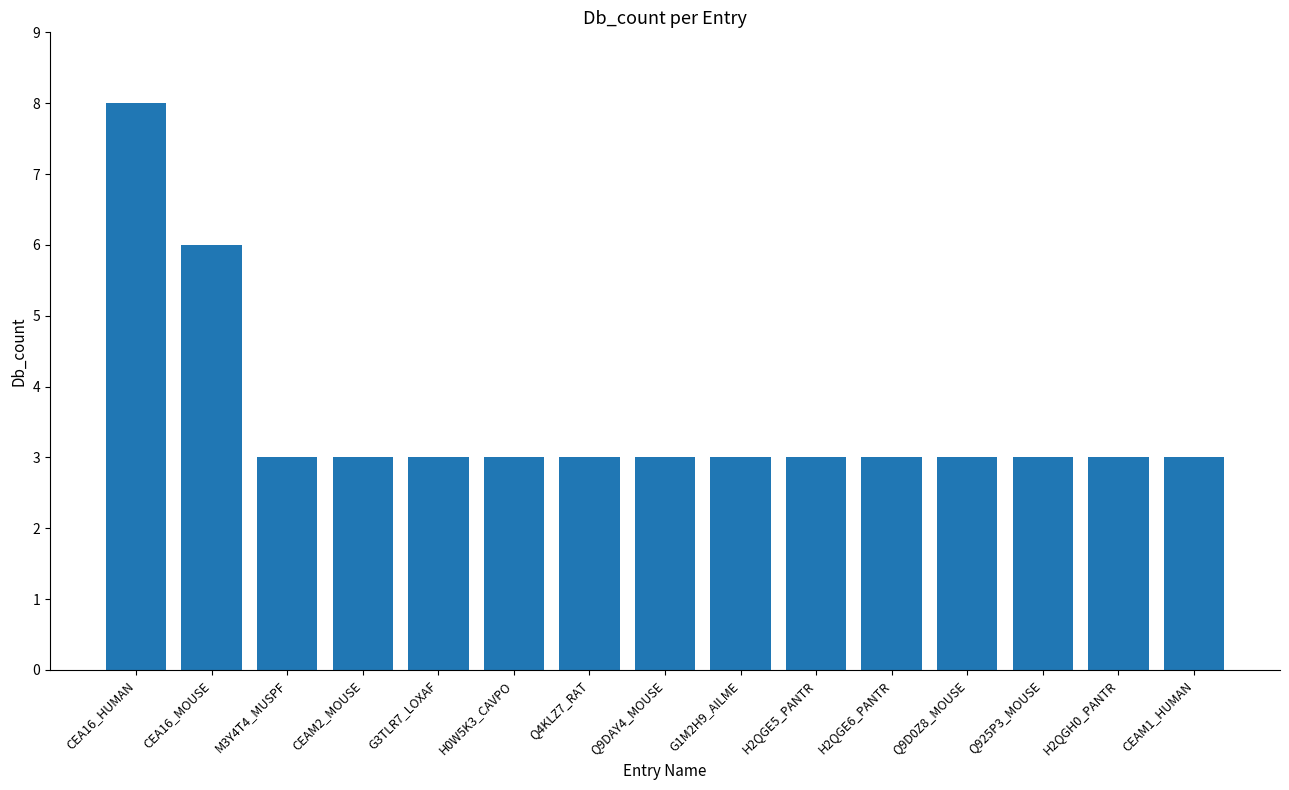

What is the label of the 13th bar from the left?

Q925P3_MOUSE